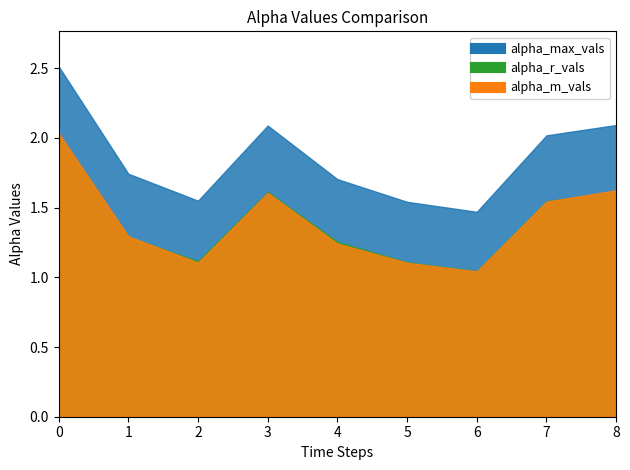

What is the sum of the alpha_m_vals values at 0 and 4?

3.3